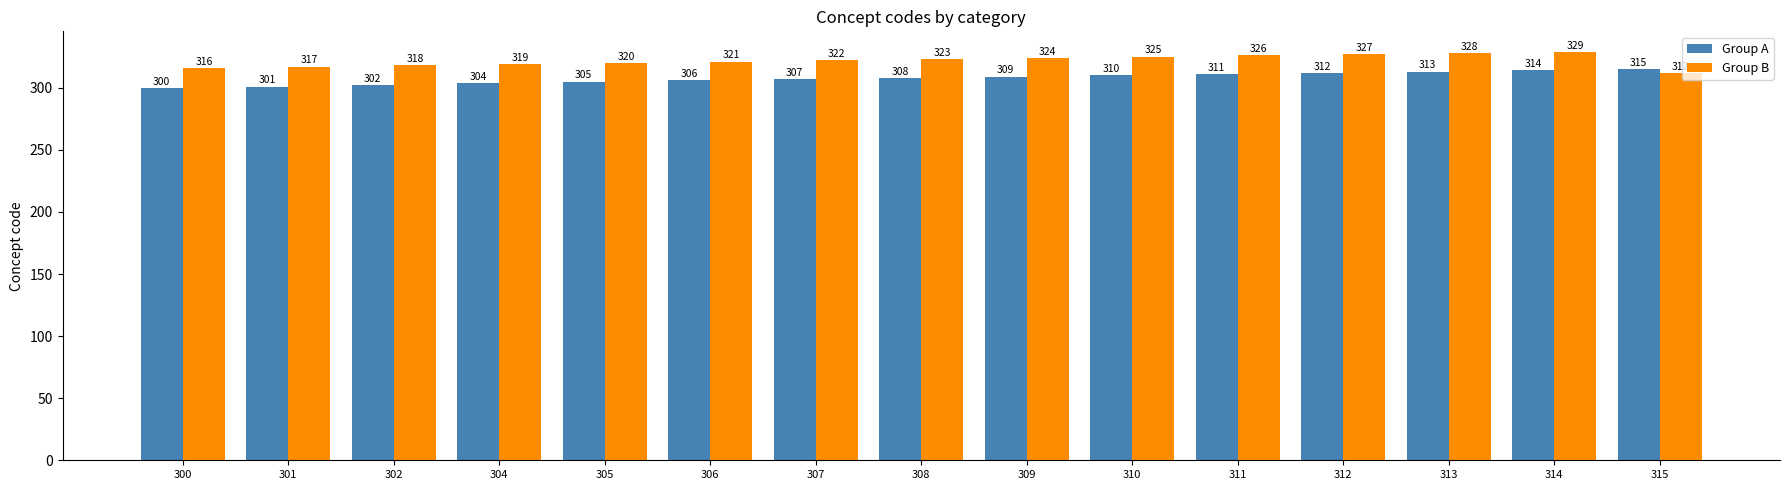

The Group B series shows 322 at 307. True or false?

True